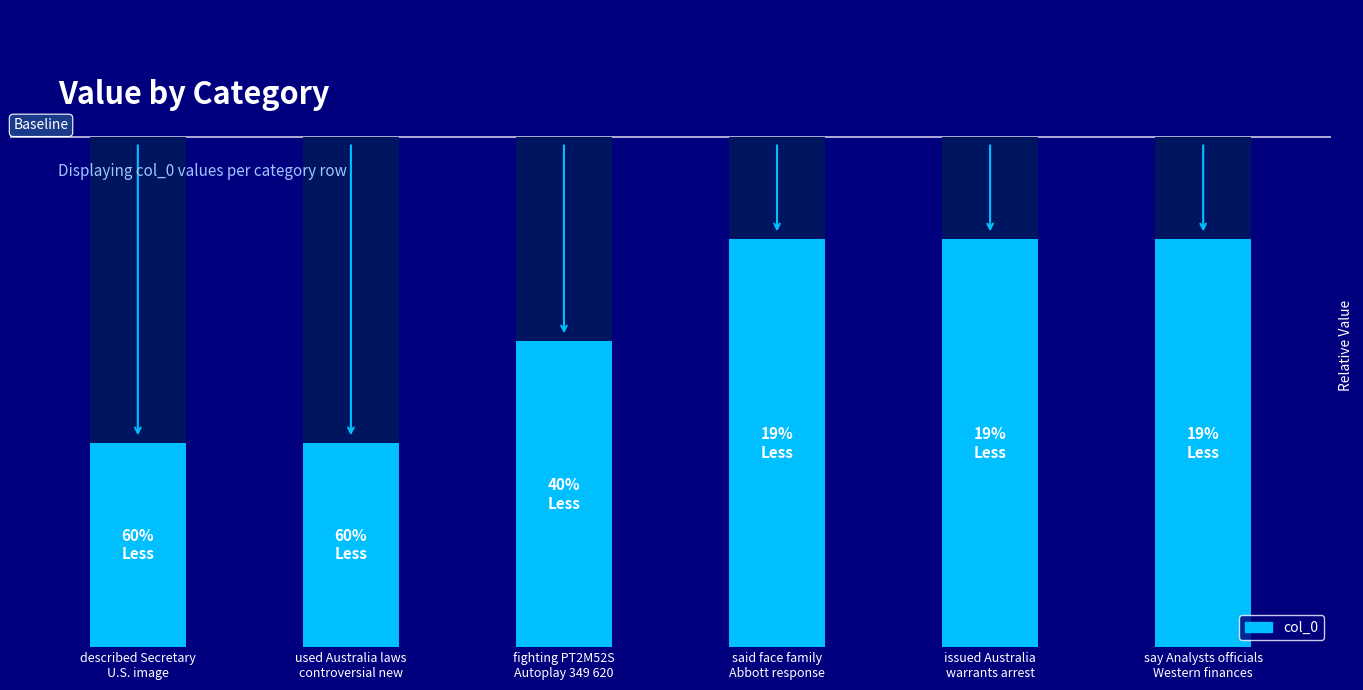

Which has a higher value, described Secretary
U.S. image or said face family
Abbott response?

said face family
Abbott response